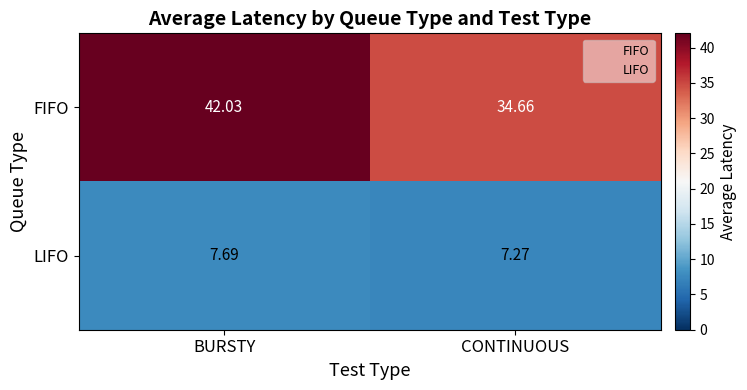

At which label is FIFO closest to 38?

CONTINUOUS